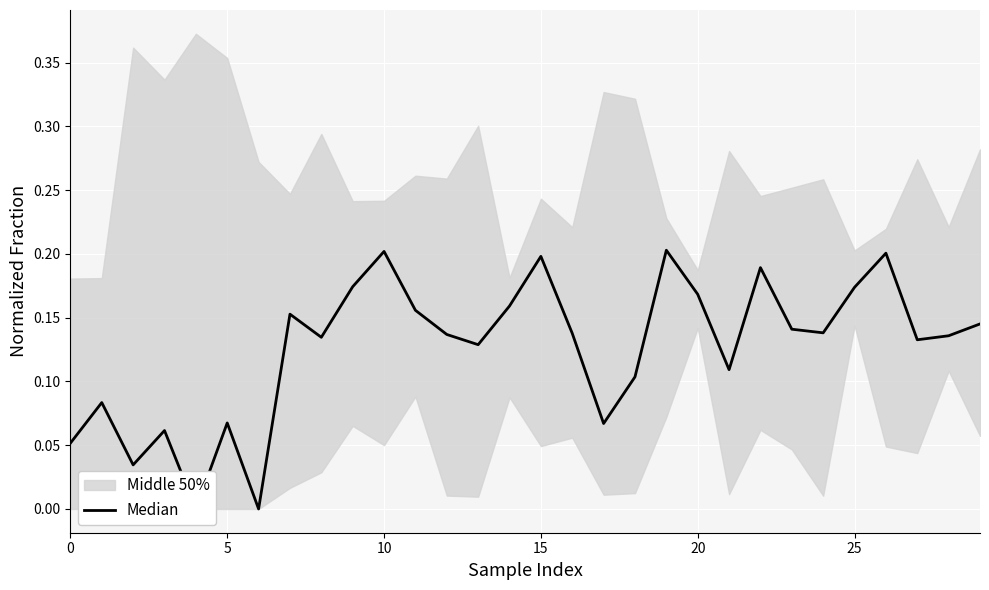

The chart shows a value of 0.0 at 5. True or false?

False